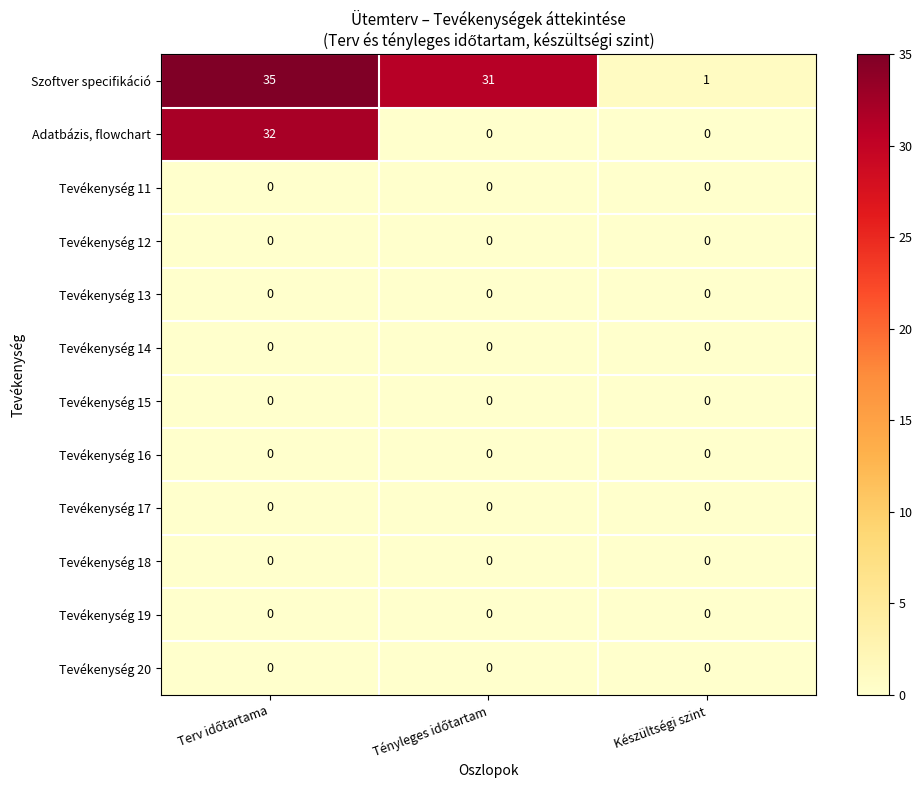

What is the maximum value shown in the chart?

35